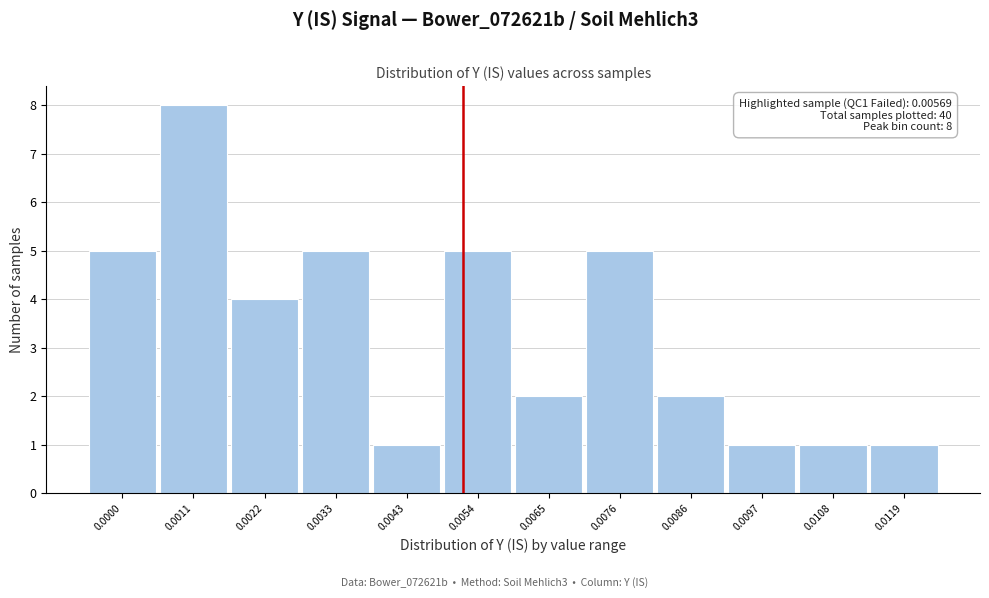

Reading left to right, extract all data points from this chart.

5	8	4	5	1	5	2	5	2	1	1	1